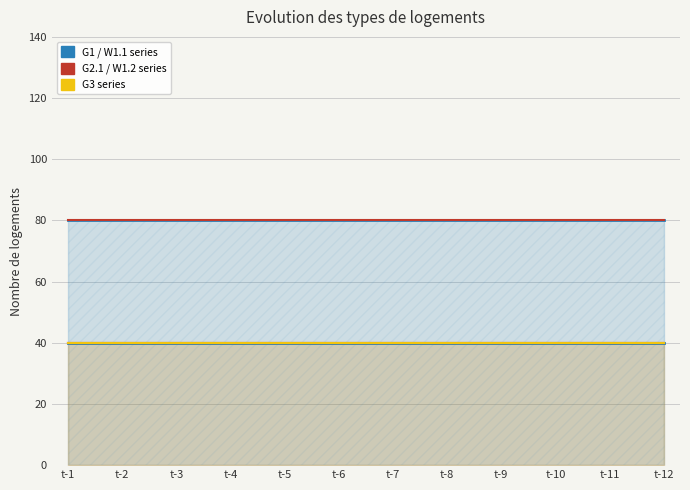

List the series in order of their peak value, lowest first.

G1, G2.1, G2.2, G3, W1.1, W1.2